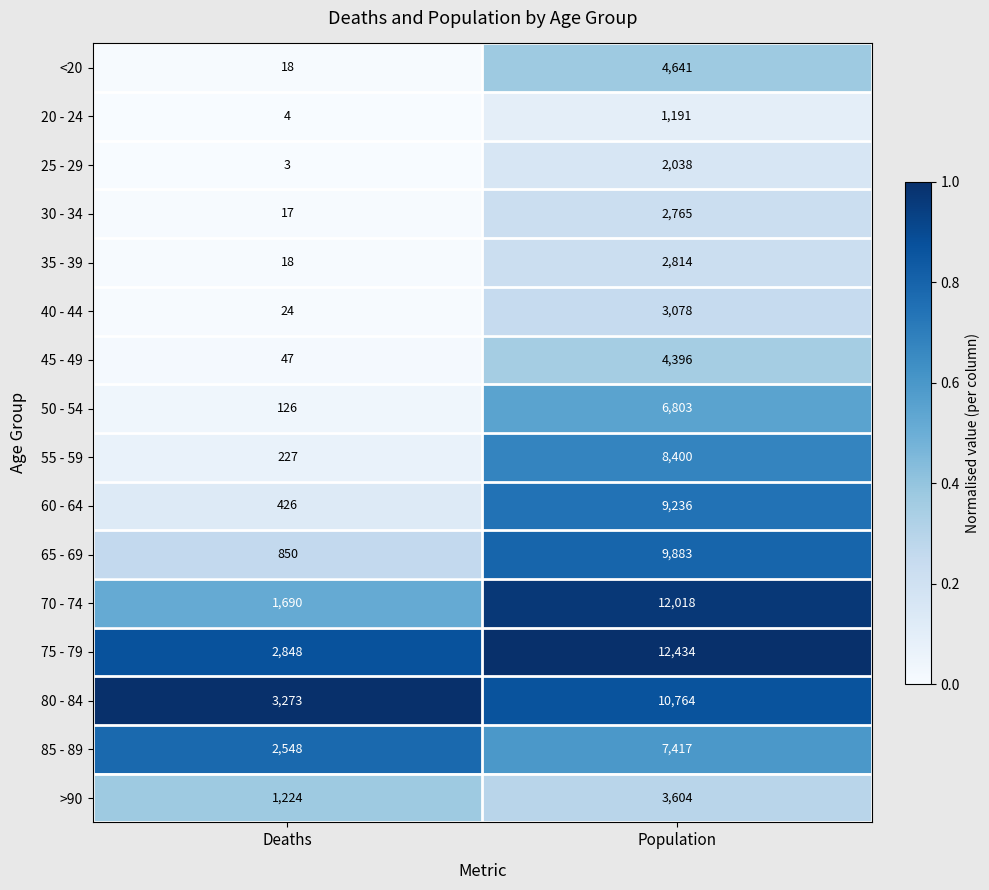

What is the difference between the maximum and minimum values in the 30 - 34 series?

2748